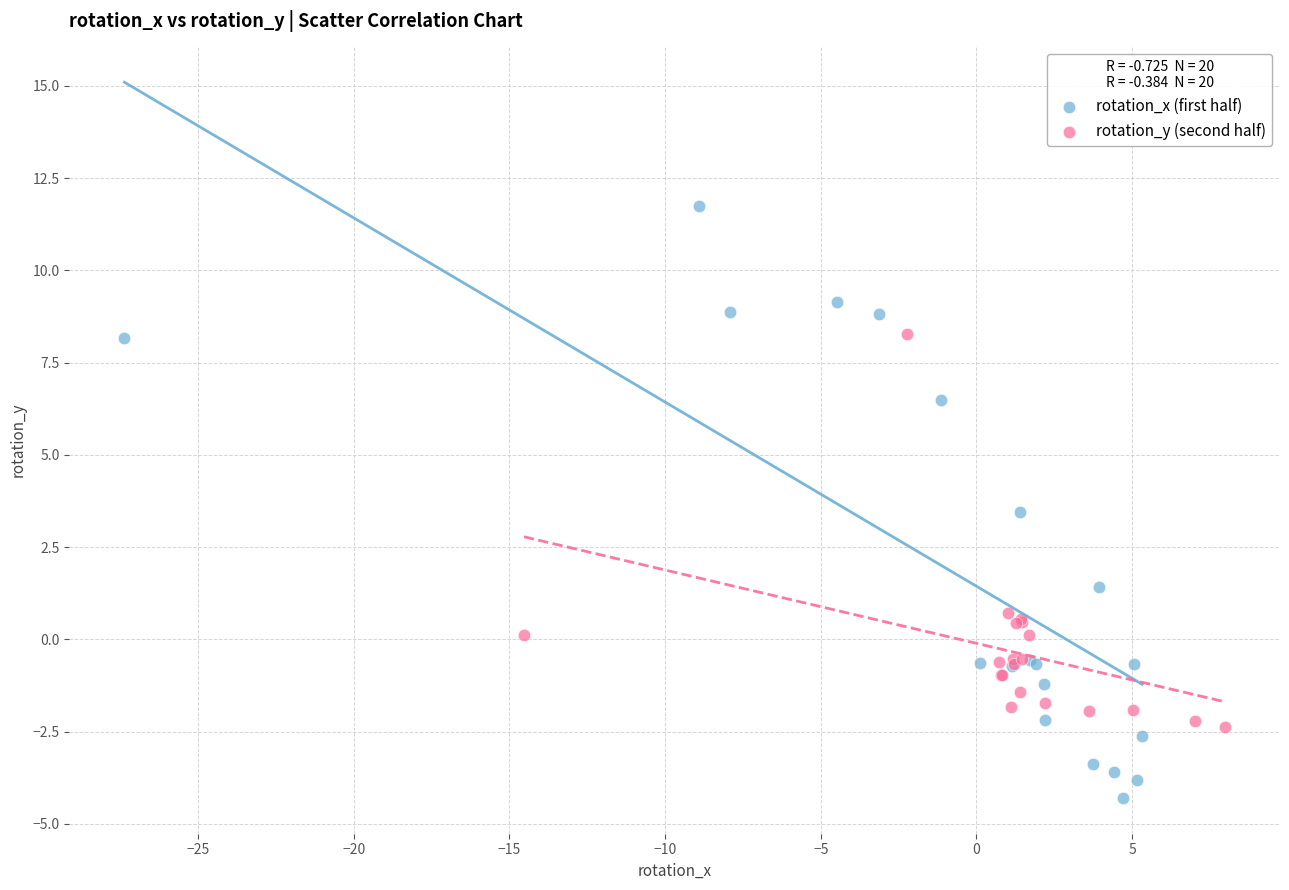

Which series reaches the maximum Y coordinate?

rotation_x (first half)